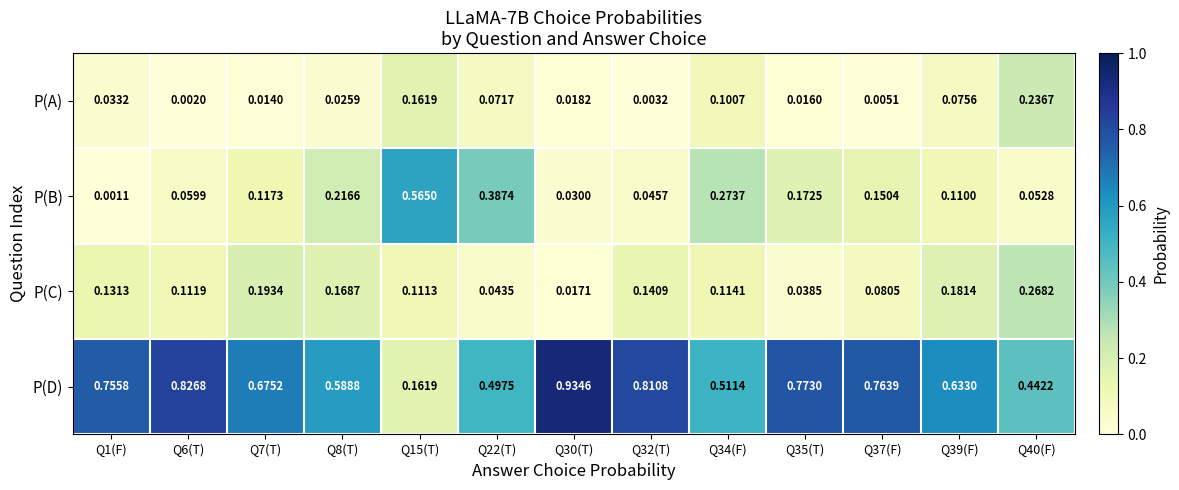

Which series has the largest range (max minus min)?

P(D)